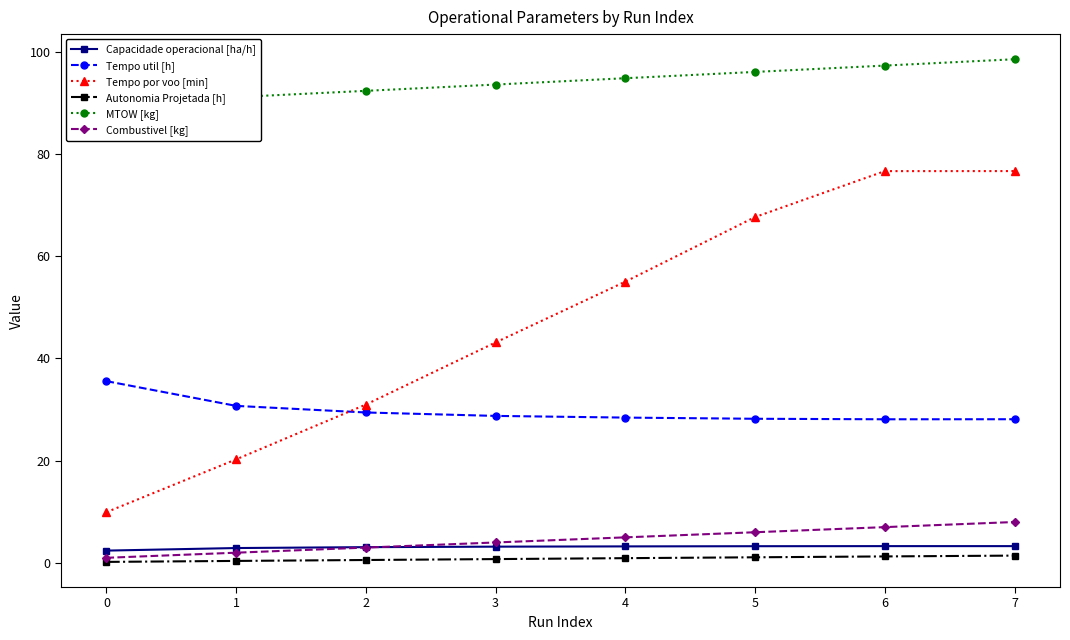

What is the average value of the Tempo por voo [min] series?

47.5